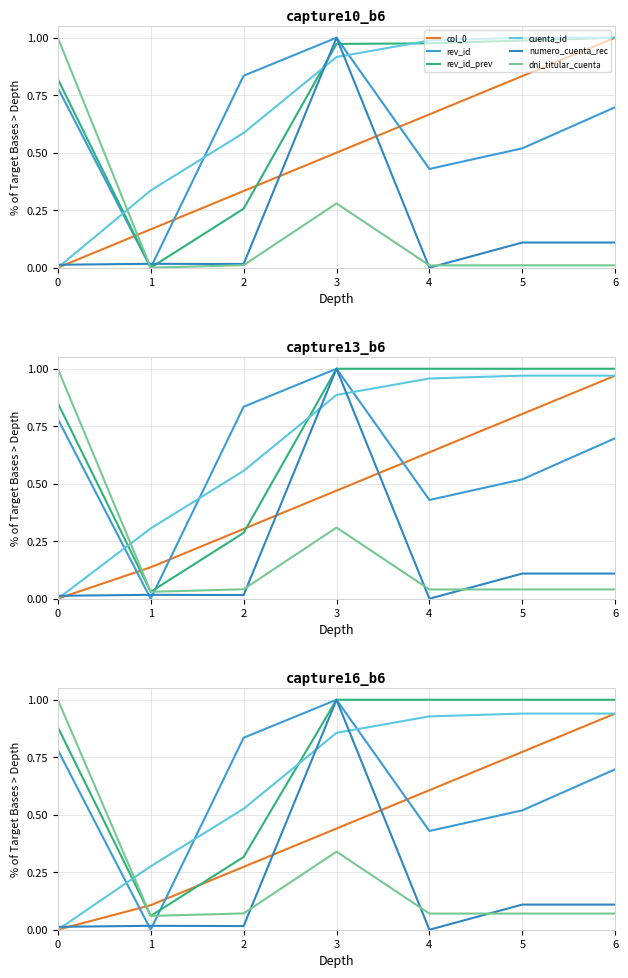

Reading left to right, transcribe all the data shown in this chart.

col_0: 0.0	0.1	0.3	0.4	0.6	0.8	0.9
rev_id: 0.8	0.0	0.8	1.0	0.4	0.5	0.7
rev_id_prev: 0.9	0.1	0.3	1.0	1.0	1.0	1.0
cuenta_id: 0.0	0.3	0.5	0.9	0.9	0.9	0.9
numero_cuenta_rec: 0.0	0.0	0.0	1.0	0.0	0.1	0.1
dni_titular_cuenta: 1.0	0.1	0.1	0.3	0.1	0.1	0.1